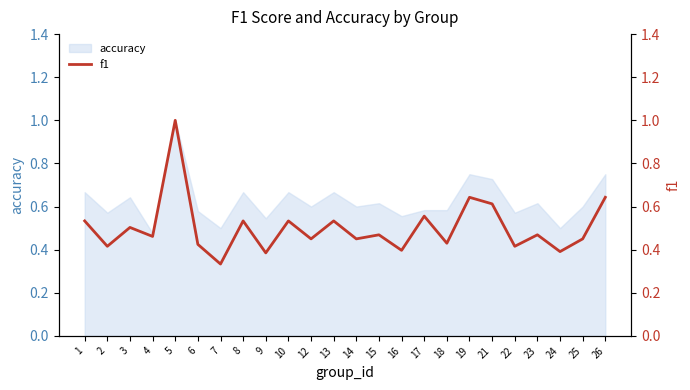

Reading left to right, extract all data points from this chart.

1=0.5	2=0.4	3=0.5	4=0.5	5=1.0	6=0.4	7=0.3	8=0.5	9=0.4	10=0.5	12=0.5	13=0.5	14=0.5	15=0.5	16=0.4	17=0.6	18=0.4	19=0.6	21=0.6	22=0.4	23=0.5	24=0.4	25=0.5	26=0.6